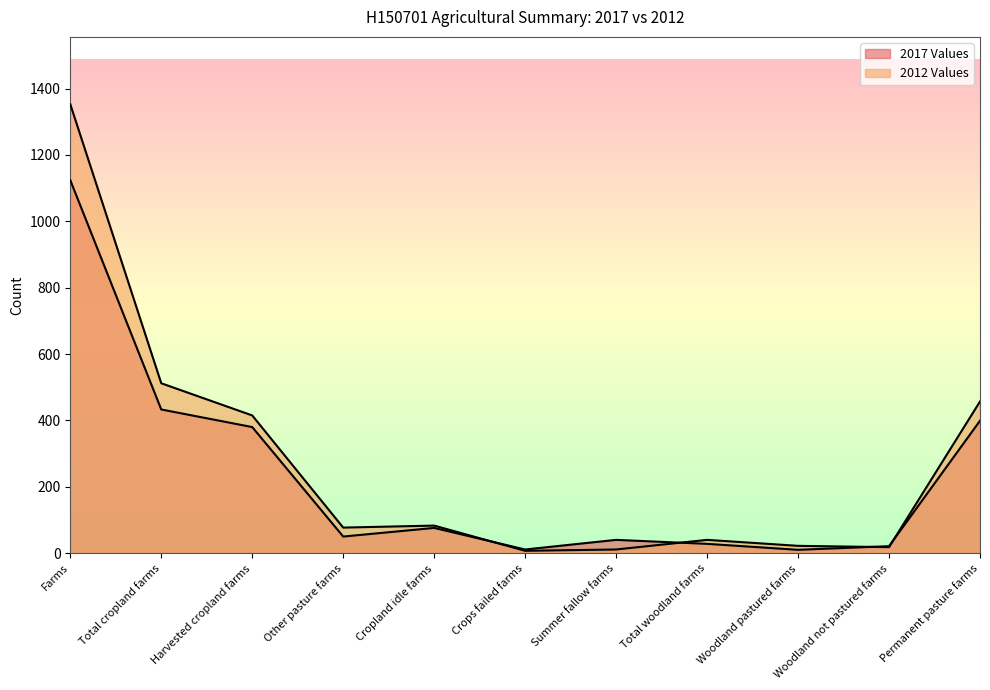

Does the chart display data point markers on the line(s)?

No